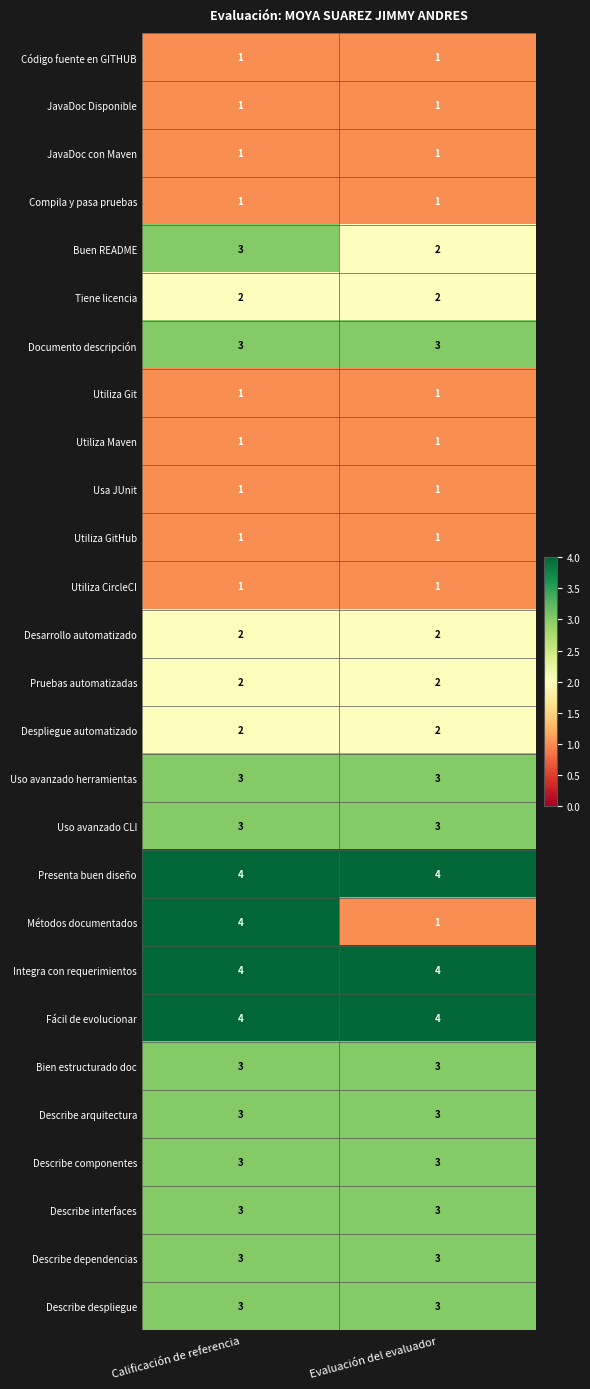

At which category is the sum across all series the highest?

Calificación de referencia